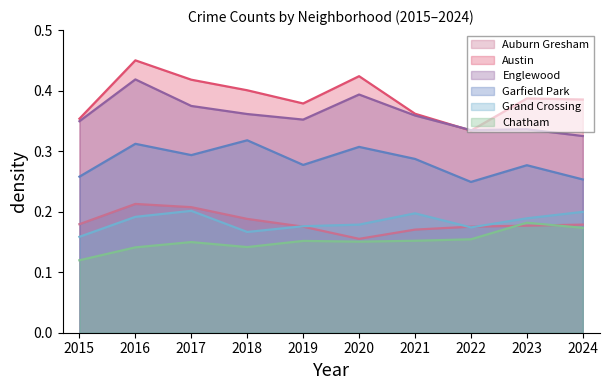

At how many categories does at least one series exceed 0?

10